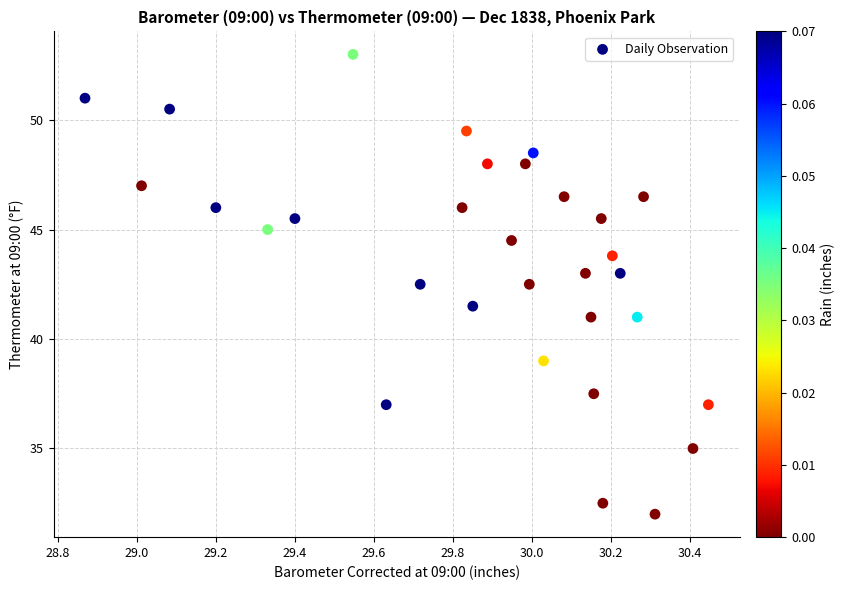

What is the range of X values (max minus min)?

1.6